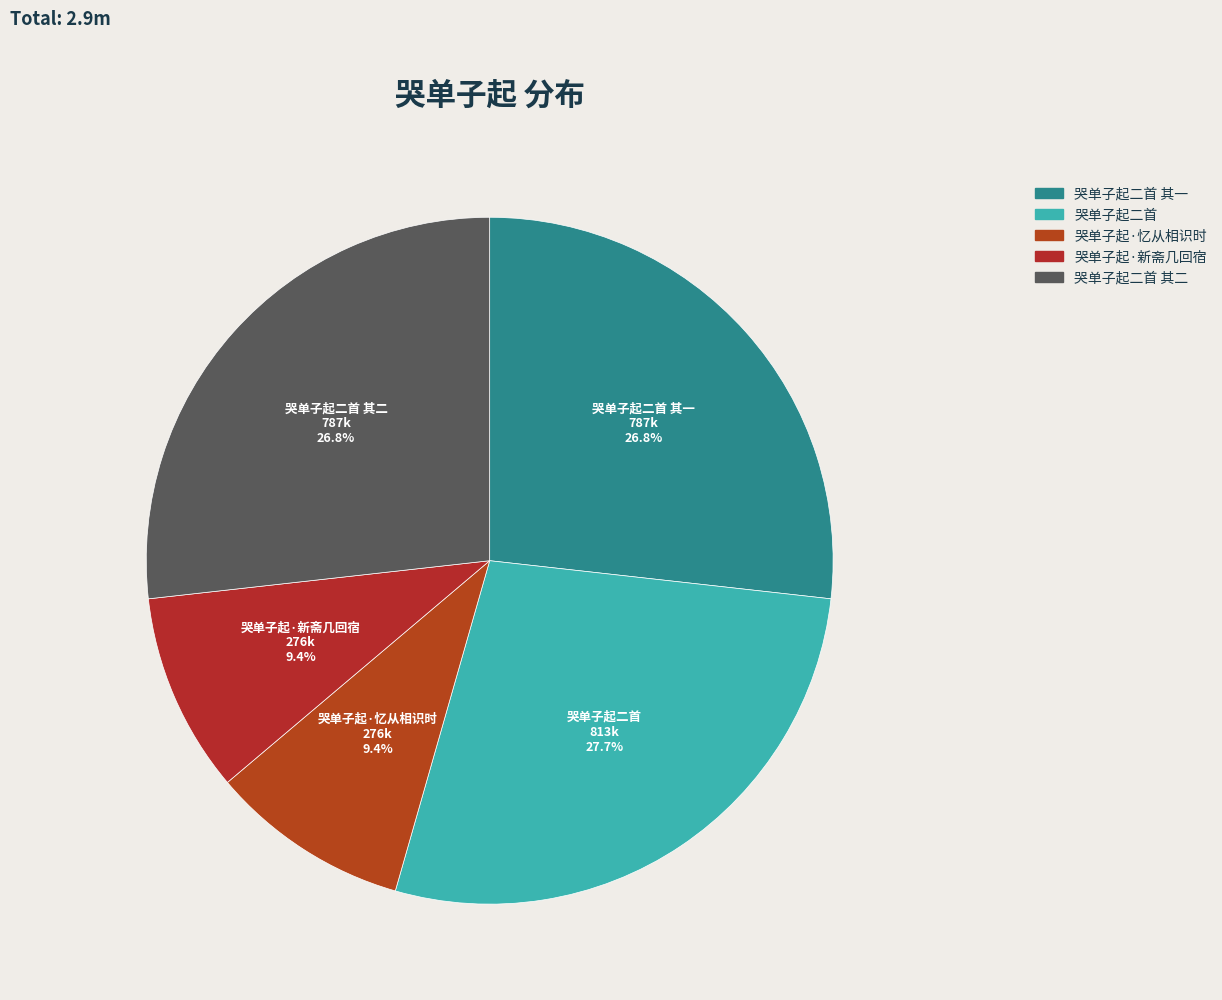

Is there a majority slice in this chart?

No